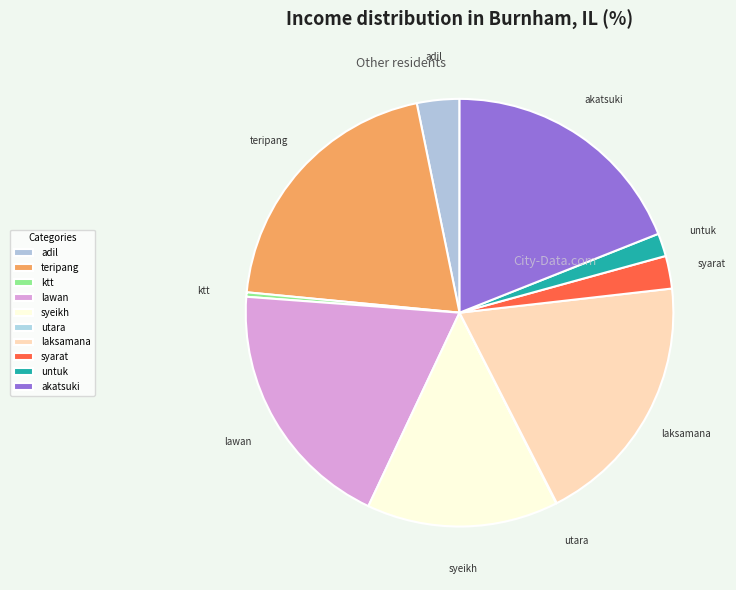

Which category has the biggest portion of the pie?

teripang